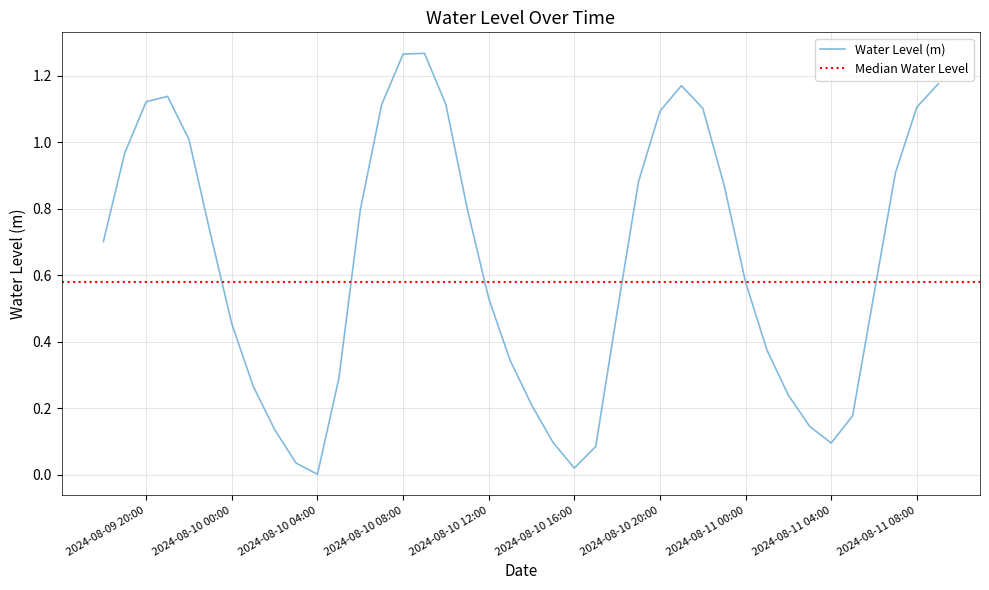

Between 2024-08-10 17:00:00 and 2024-08-10 18:00:00, which is larger?

2024-08-10 18:00:00